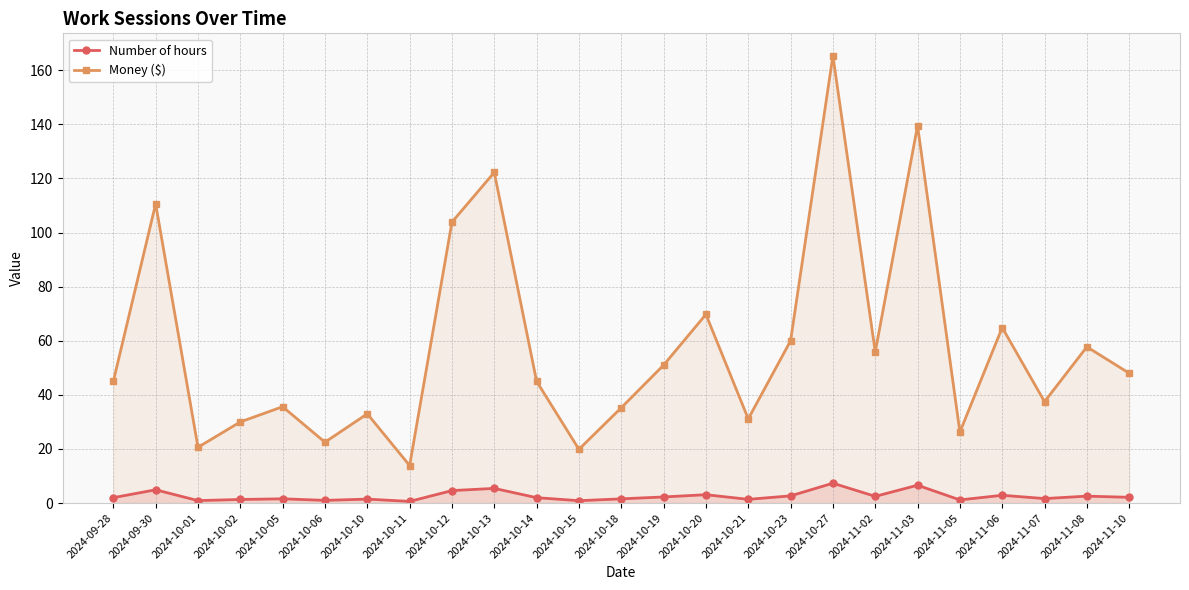

Reading left to right, what are all the values shown in this chart?

Number of hours: 2.0	4.9	0.9	1.3	1.6	1.0	1.5	0.6	4.6	5.4	2.0	0.9	1.6	2.3	3.1	1.4	2.7	7.3	2.5	6.6	1.2	2.9	1.7	2.6	2.1
Money ($): 45.0	110.6	20.6	30.0	35.6	22.5	33.0	13.9	103.9	122.2	45.0	19.9	35.2	51.0	69.8	31.1	60.0	165.4	55.9	139.5	26.2	64.9	37.5	57.8	48.0